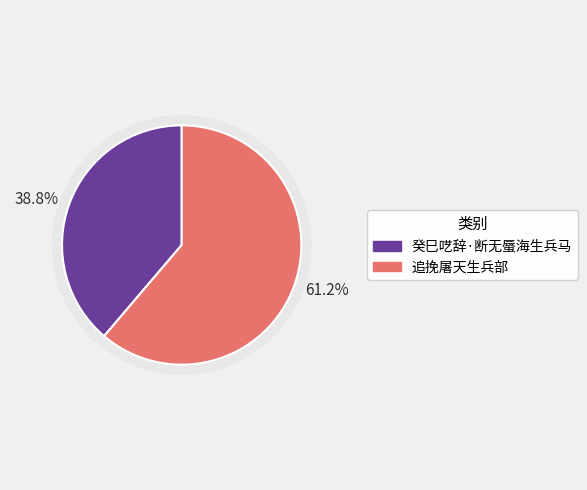

Is the sum of 追挽屠天生兵部 and 癸巳呓辞·断无蜃海生兵马 greater than half?

Yes